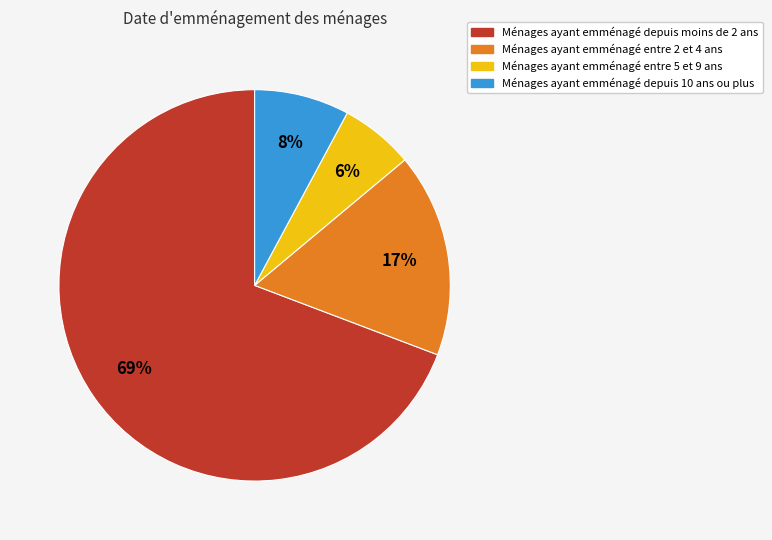

Does any single category account for the majority?

Yes